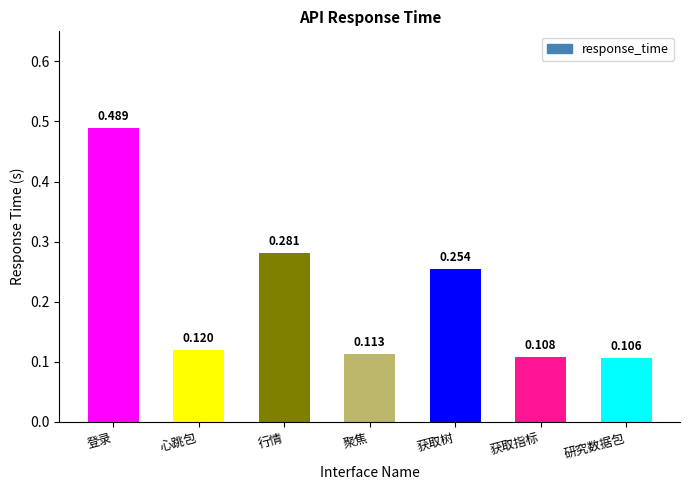

What is the change in value from 登录 to 聚焦?

-0.4